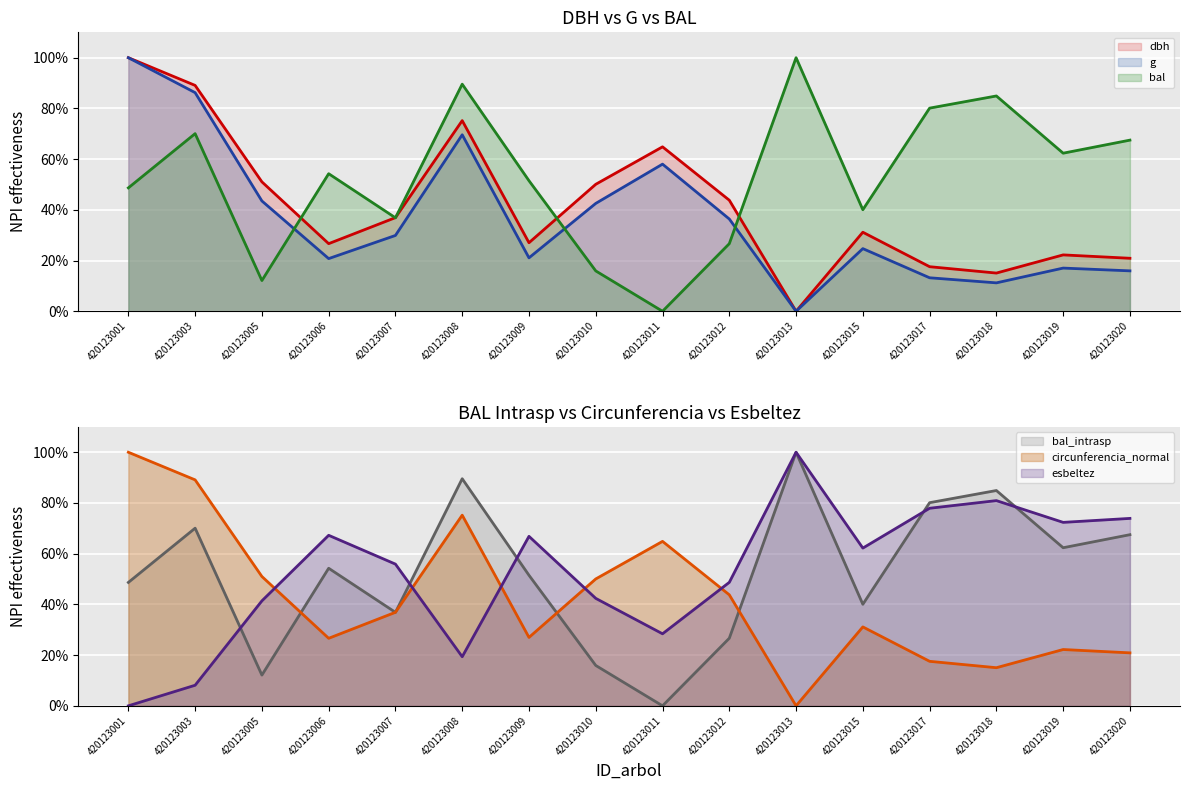

True or false: dbh has a value of 20.9 at 420123020.

True